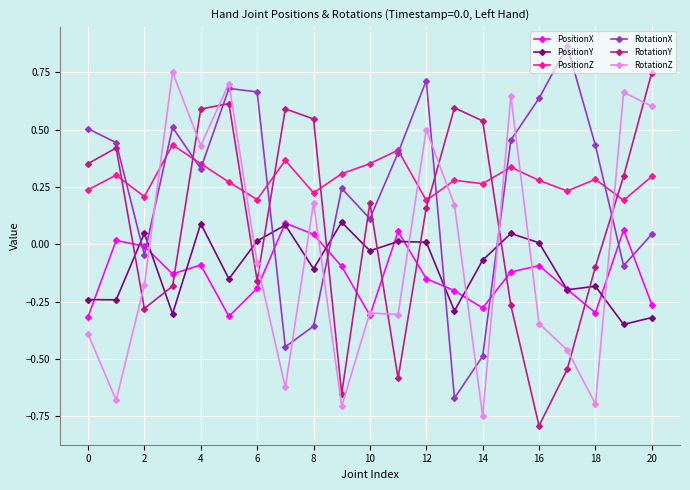

How many times do RotationY and PositionZ cross each other?

8